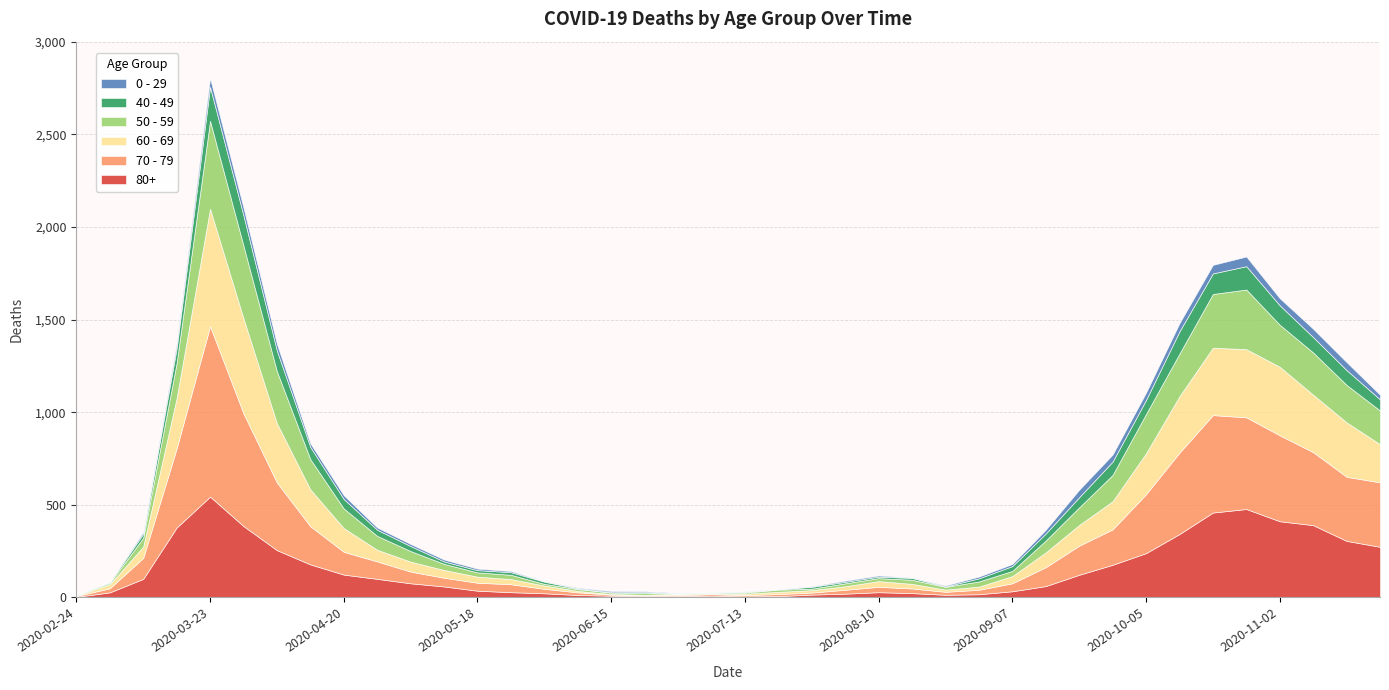

Reading left to right, transcribe all the data shown in this chart.

80+: 2020-02-24=3	2020-03-02=27	2020-03-09=100	2020-03-16=377	2020-03-23=544	2020-03-30=385	2020-04-06=255	2020-04-13=178	2020-04-20=123	2020-04-27=100	2020-05-04=76	2020-05-11=59	2020-05-18=36	2020-05-25=28	2020-06-01=22	2020-06-08=13	2020-06-15=9	2020-06-22=6	2020-06-29=7	2020-07-06=9	2020-07-13=5	2020-07-20=7	2020-07-27=15	2020-08-03=20	2020-08-10=28	2020-08-17=23	2020-08-24=14	2020-08-31=17	2020-09-07=33	2020-09-14=61	2020-09-21=122	2020-09-28=176	2020-10-05=239	2020-10-12=342	2020-10-19=458	2020-10-26=477	2020-11-02=411	2020-11-09=390	2020-11-16=305	2020-11-23=273
70 - 79: 2020-02-24=4	2020-03-02=22	2020-03-09=113	2020-03-16=427	2020-03-23=920	2020-03-30=608	2020-04-06=365	2020-04-13=206	2020-04-20=123	2020-04-27=94	2020-05-04=63	2020-05-11=47	2020-05-18=43	2020-05-25=43	2020-06-01=24	2020-06-08=14	2020-06-15=6	2020-06-22=5	2020-06-29=5	2020-07-06=8	2020-07-13=7	2020-07-20=11	2020-07-27=11	2020-08-03=21	2020-08-10=29	2020-08-17=25	2020-08-24=16	2020-08-31=24	2020-09-07=43	2020-09-14=102	2020-09-21=157	2020-09-28=191	2020-10-05=318	2020-10-12=439	2020-10-19=526	2020-10-26=495	2020-11-02=464	2020-11-09=394	2020-11-16=346	2020-11-23=348
60 - 69: 2020-02-24=2	2020-03-02=22	2020-03-09=61	2020-03-16=272	2020-03-23=634	2020-03-30=514	2020-04-06=320	2020-04-13=199	2020-04-20=128	2020-04-27=63	2020-05-04=54	2020-05-11=42	2020-05-18=33	2020-05-25=28	2020-06-01=18	2020-06-08=8	2020-06-15=3	2020-06-22=3	2020-06-29=6	2020-07-06=3	2020-07-13=8	2020-07-20=12	2020-07-27=13	2020-08-03=19	2020-08-10=31	2020-08-17=25	2020-08-24=12	2020-08-31=17	2020-09-07=39	2020-09-14=80	2020-09-21=112	2020-09-28=152	2020-10-05=221	2020-10-12=305	2020-10-19=364	2020-10-26=368	2020-11-02=370	2020-11-09=310	2020-11-16=294	2020-11-23=206
50 - 59: 2020-02-24=3	2020-03-02=7	2020-03-09=48	2020-03-16=190	2020-03-23=475	2020-03-30=392	2020-04-06=281	2020-04-13=163	2020-04-20=106	2020-04-27=75	2020-05-04=57	2020-05-11=33	2020-05-18=23	2020-05-25=23	2020-06-01=9	2020-06-08=10	2020-06-15=8	2020-06-22=9	2020-06-29=3	2020-07-06=5	2020-07-13=6	2020-07-20=12	2020-07-27=8	2020-08-03=16	2020-08-10=16	2020-08-17=22	2020-08-24=15	2020-08-31=28	2020-09-07=28	2020-09-14=64	2020-09-21=95	2020-09-28=142	2020-10-05=212	2020-10-12=230	2020-10-19=290	2020-10-26=322	2020-11-02=227	2020-11-09=228	2020-11-16=202	2020-11-23=182
40 - 49: 2020-02-24=0	2020-03-02=5	2020-03-09=21	2020-03-16=79	2020-03-23=183	2020-03-30=163	2020-04-06=111	2020-04-13=66	2020-04-20=51	2020-04-27=33	2020-05-04=27	2020-05-11=13	2020-05-18=12	2020-05-25=14	2020-06-01=12	2020-06-08=3	2020-06-15=2	2020-06-22=5	2020-06-29=1	2020-07-06=1	2020-07-13=4	2020-07-20=2	2020-07-27=10	2020-08-03=8	2020-08-10=8	2020-08-17=10	2020-08-24=2	2020-08-31=17	2020-09-07=26	2020-09-14=38	2020-09-21=55	2020-09-28=72	2020-10-05=76	2020-10-12=120	2020-10-19=111	2020-10-26=126	2020-11-02=105	2020-11-09=83	2020-11-16=80	2020-11-23=60
0 - 29: 2020-02-24=1	2020-03-02=0	2020-03-09=10	2020-03-16=25	2020-03-23=47	2020-03-30=42	2020-04-06=36	2020-04-13=19	2020-04-20=20	2020-04-27=12	2020-05-04=11	2020-05-11=10	2020-05-18=8	2020-05-25=6	2020-06-01=2	2020-06-08=4	2020-06-15=6	2020-06-22=5	2020-06-29=2	2020-07-06=1	2020-07-13=2	2020-07-20=1	2020-07-27=3	2020-08-03=6	2020-08-10=6	2020-08-17=2	2020-08-24=5	2020-08-31=9	2020-09-07=11	2020-09-14=20	2020-09-21=40	2020-09-28=38	2020-10-05=39	2020-10-12=44	2020-10-19=46	2020-10-26=52	2020-11-02=38	2020-11-09=45	2020-11-16=43	2020-11-23=25